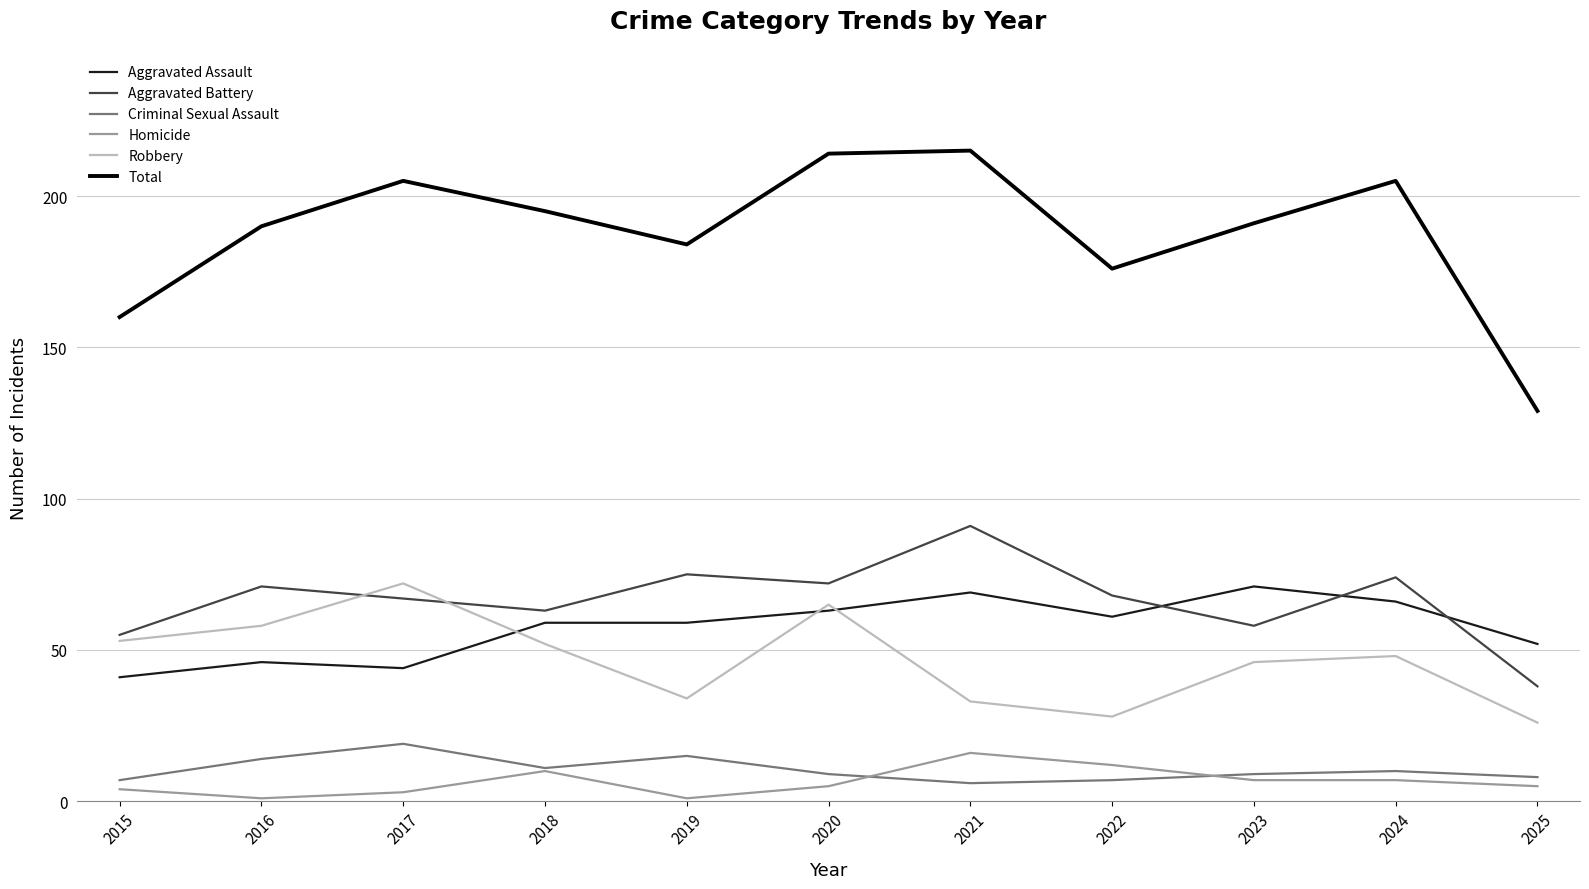

Does the chart have visible grid lines?

Yes